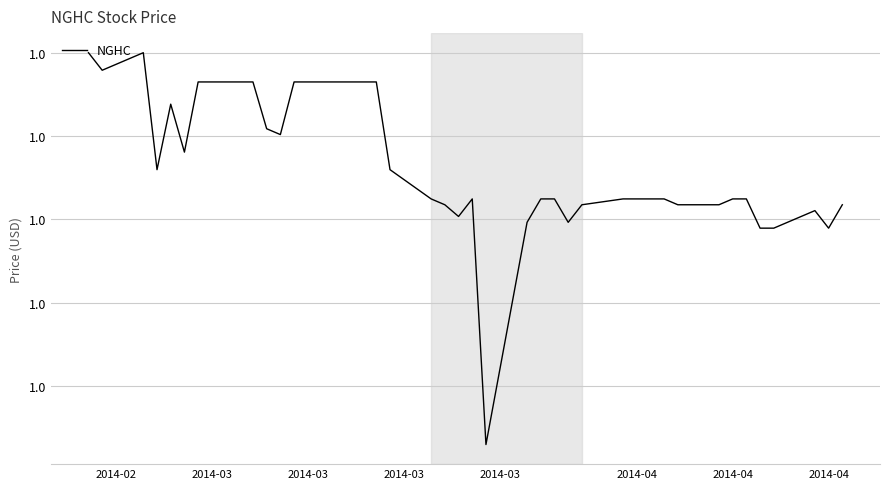

Does the chart have visible grid lines?

Yes